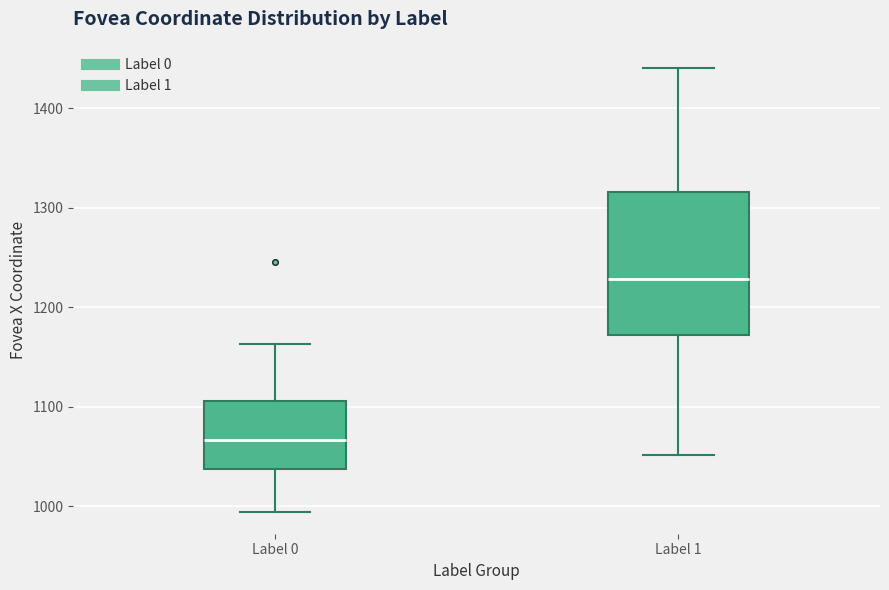

Which box's median line is the highest?

Label 1